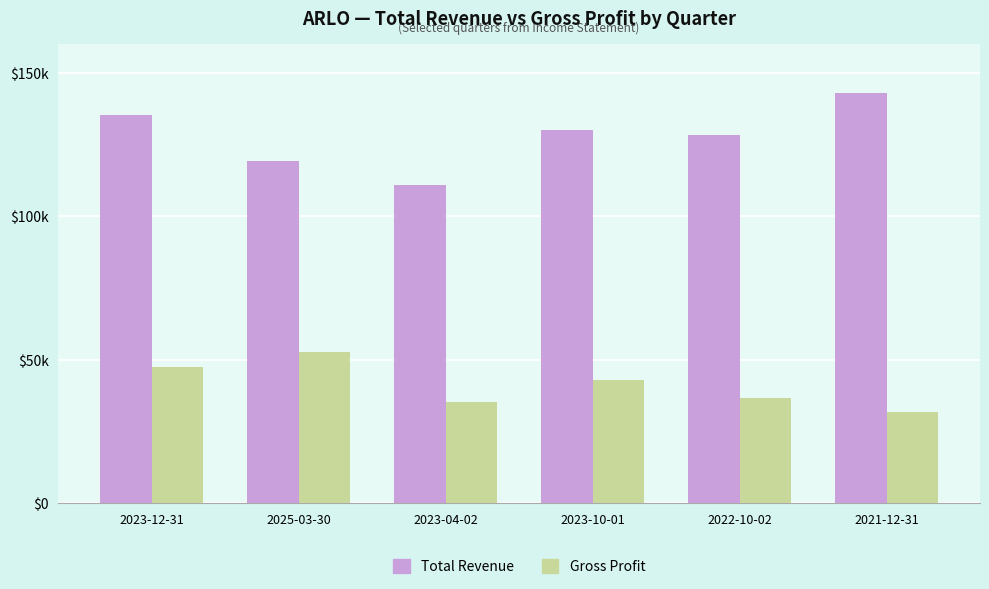

List the series in order of their peak value, highest first.

Total Revenue, Gross Profit